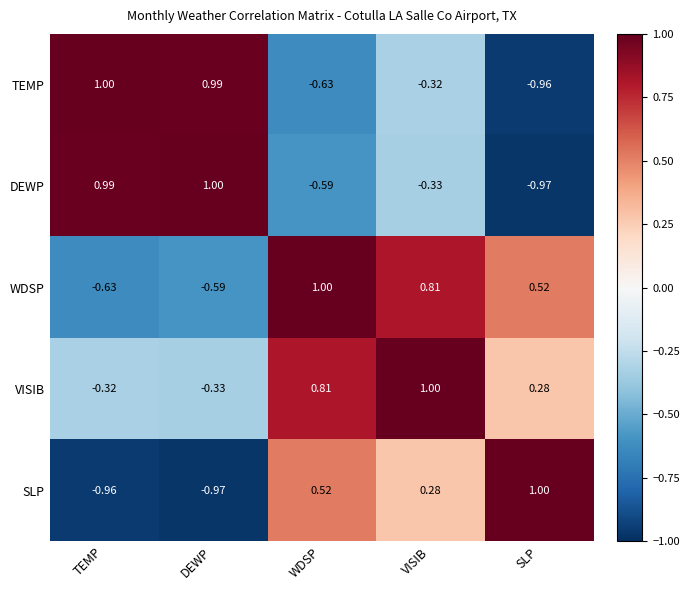

Which series has the largest total across all categories?

VISIB